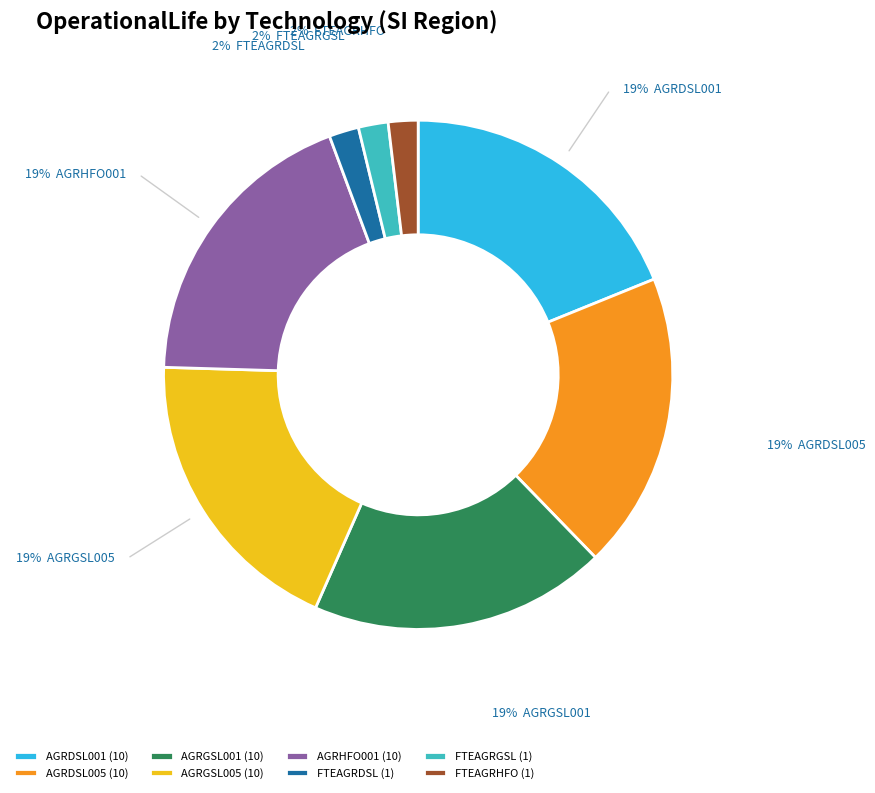

The AGRGSL001 (10) slice represents 19% of the pie. True or false?

True